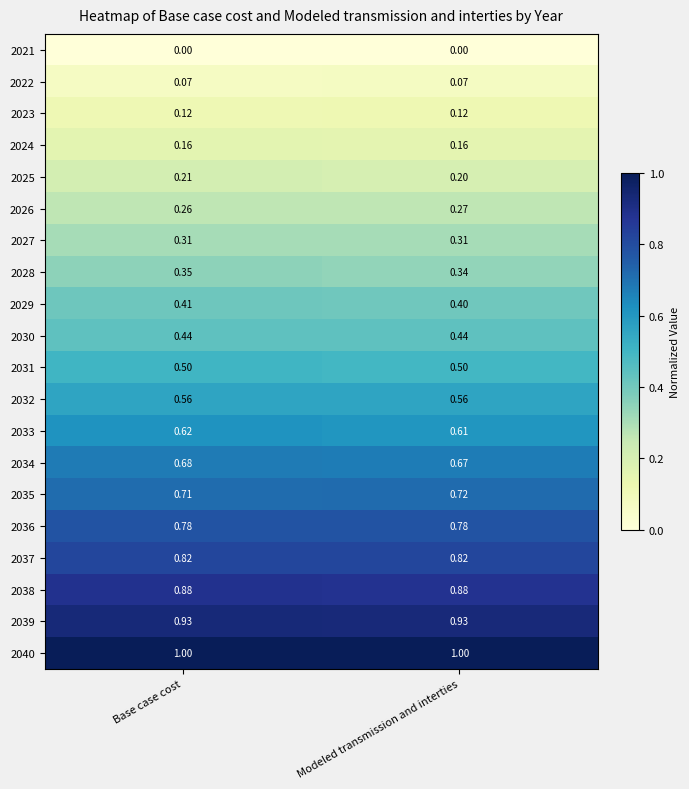

At which label is 2026 closest to 0?

Base case cost